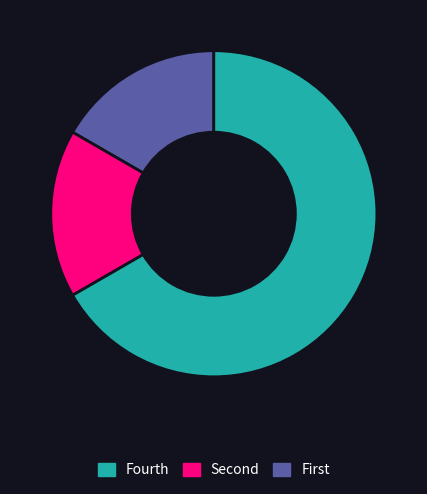

How many slices are in this pie chart?

3